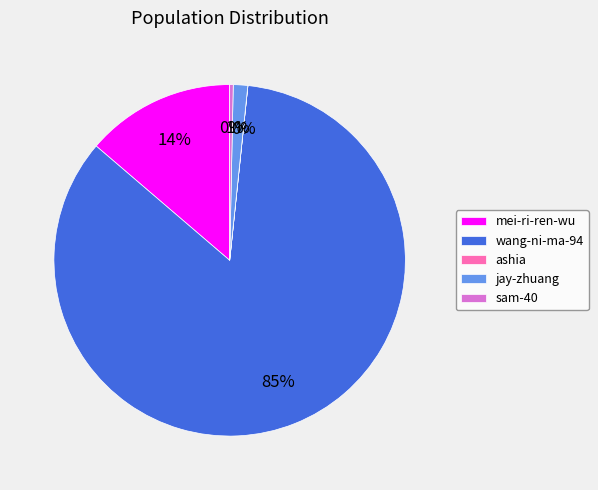

Which has a higher value, wang-ni-ma-94 or sam-40?

wang-ni-ma-94